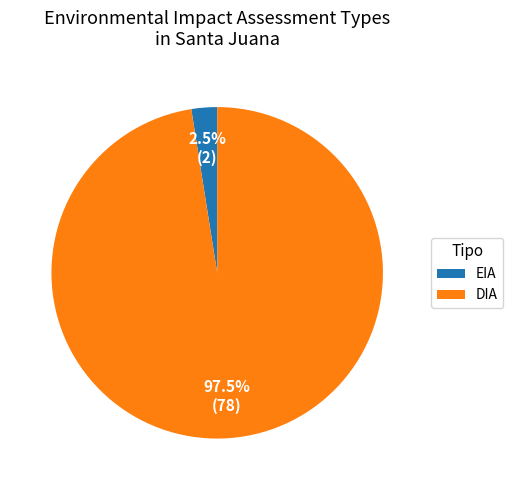

Do DIA and EIA together represent more than half of the pie?

Yes